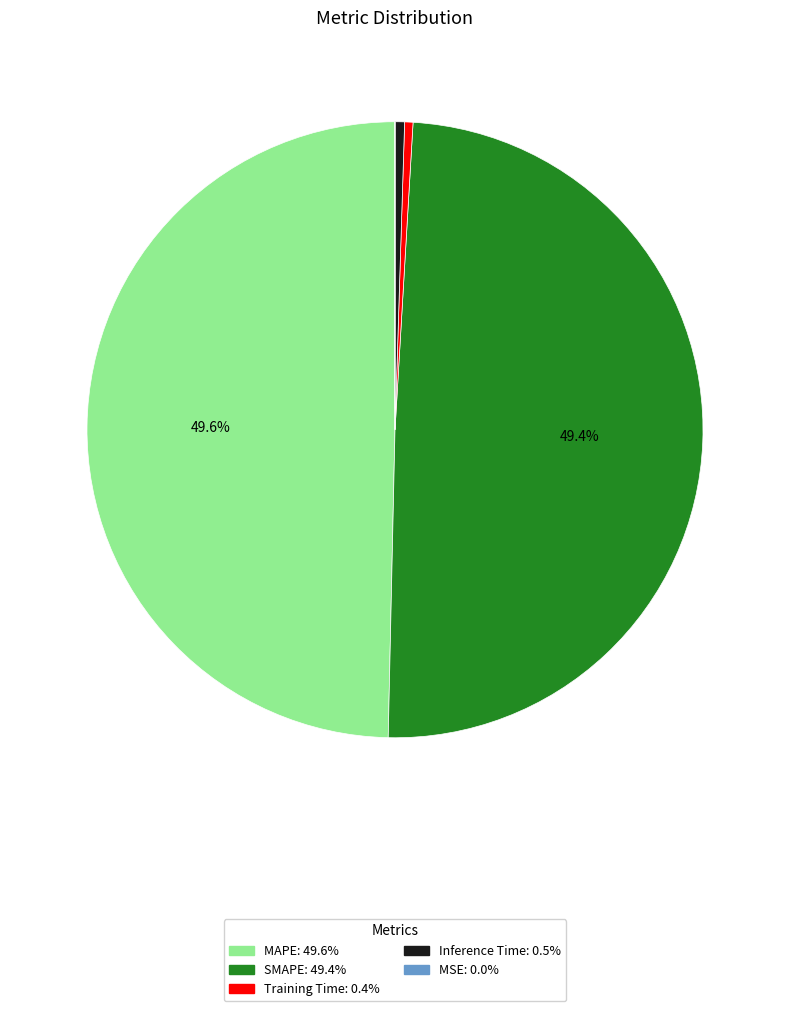

Does Training Time: 0.4% represent more than half of the total?

No